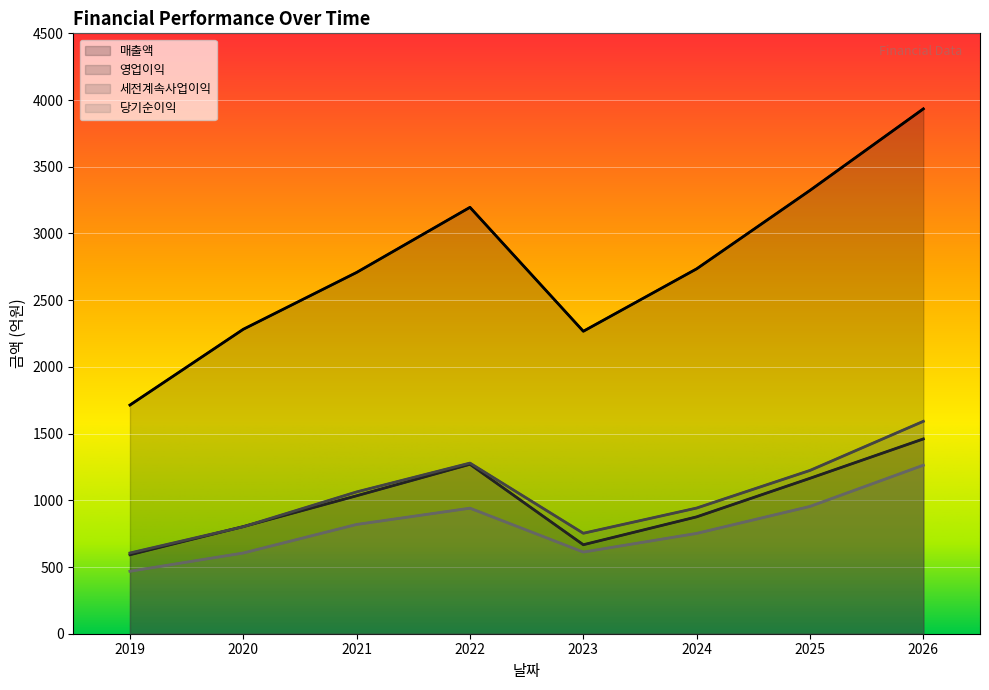

What is the maximum value for 당기순이익?

1263